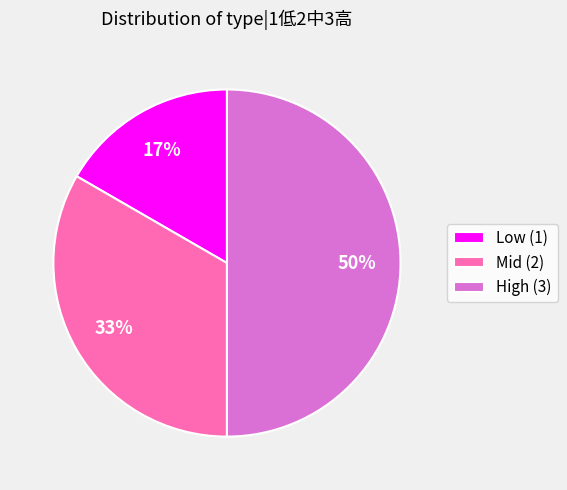

To the nearest percent, what portion does High (3) represent?

50%